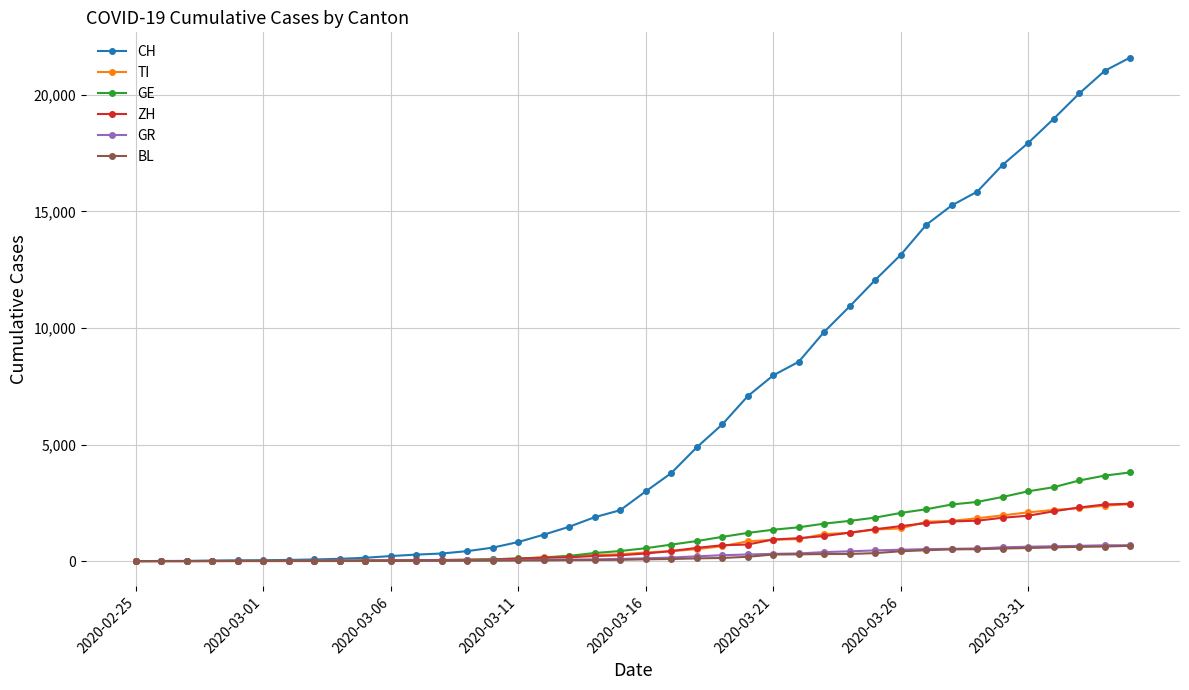

Which series has the largest range (max minus min)?

CH